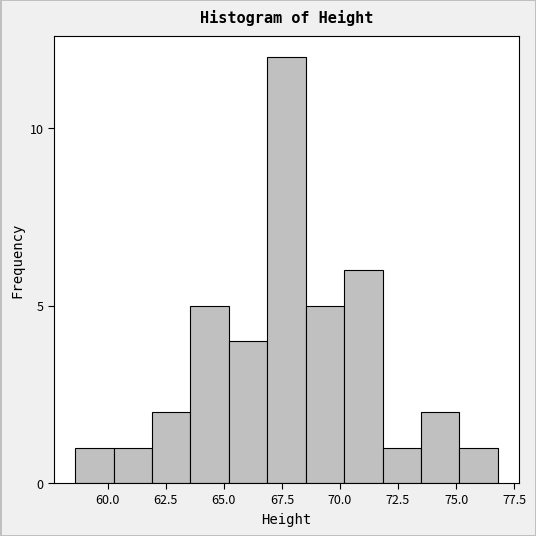

Around what value on the x-axis is the tallest bar? Give the approximate position of its centre, as read against the axis.

67.5